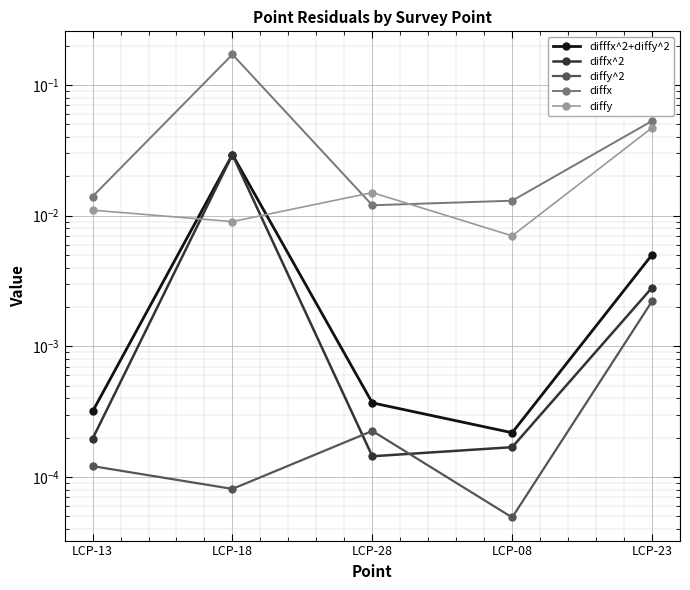

True or false: diffx^2 and diffy intersect in this chart.

True